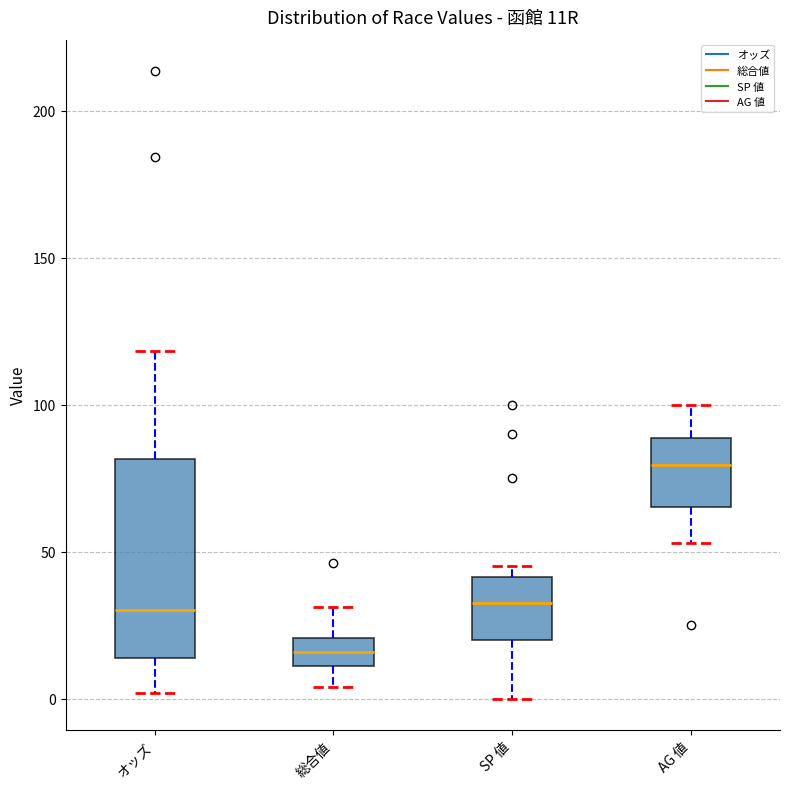

Which box is the tallest, from its lower edge to its upper edge?

オッズ